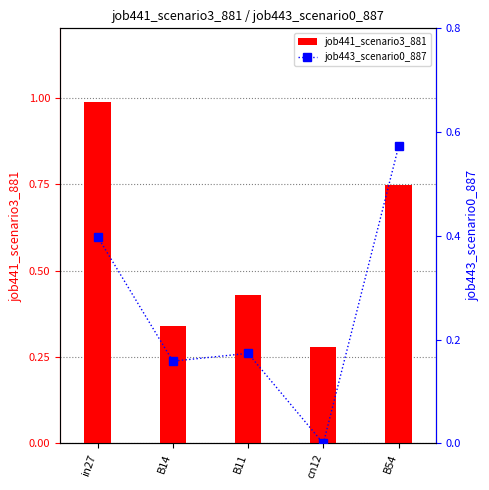

What is the difference between the highest and lowest values at in27?

0.6